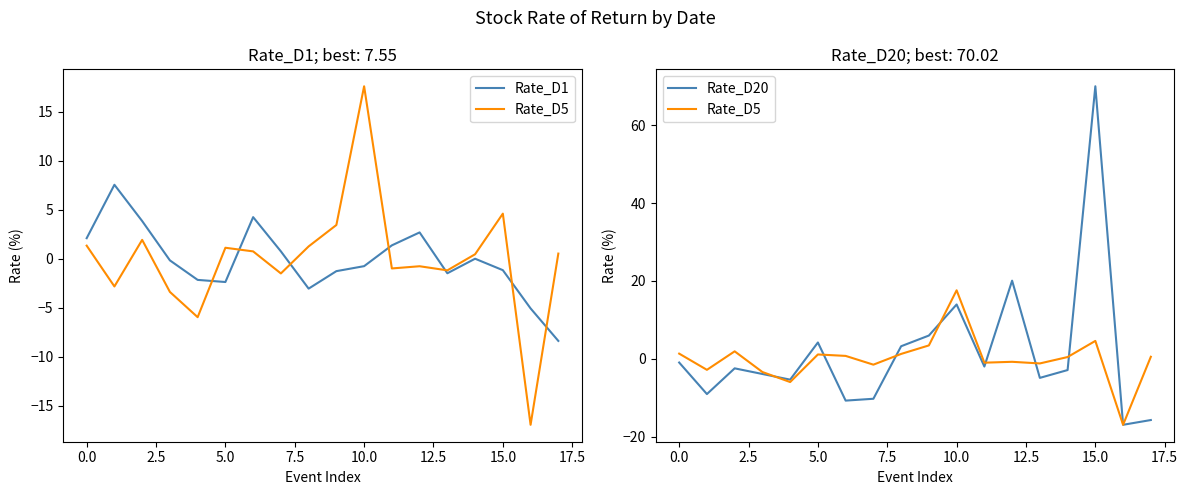

What is the difference between the Rate_D1 values at 10.0 and 2.5?

6.2